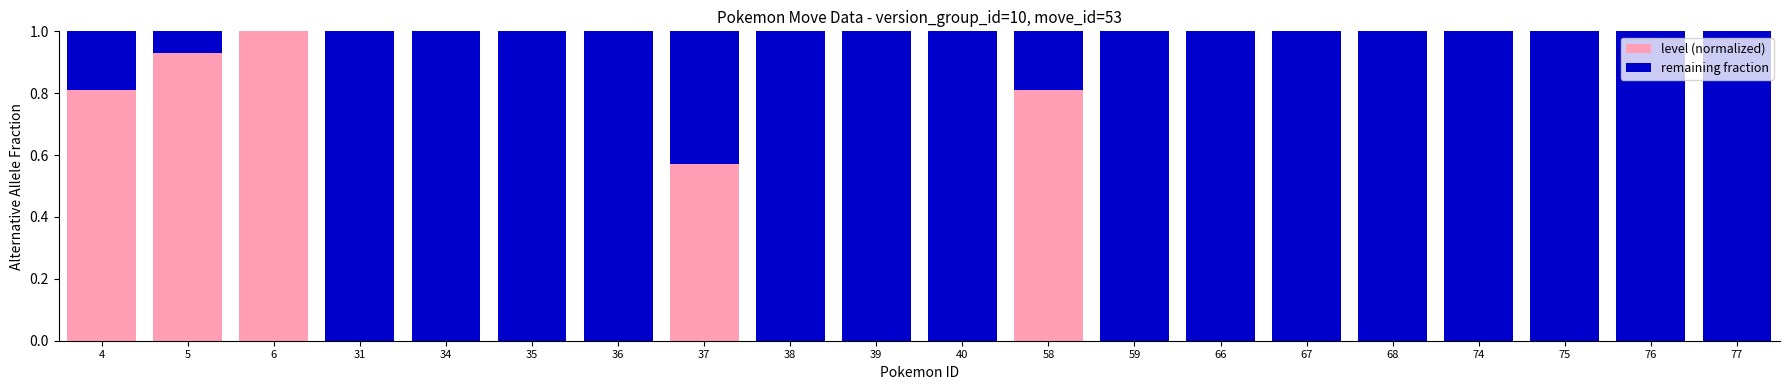

The level (normalized) series shows 0.5 at 76. True or false?

False